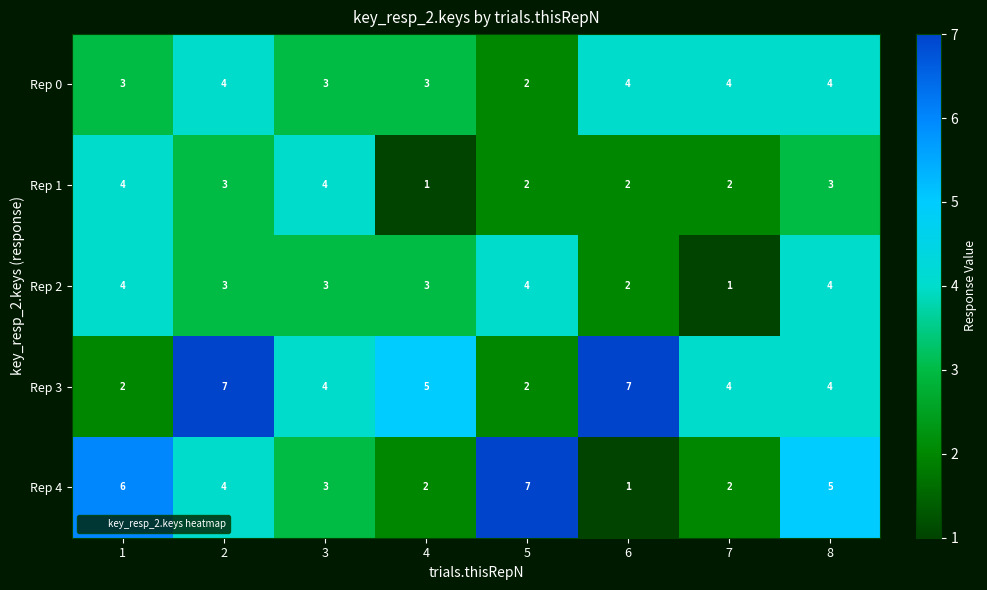

Which series has the widest spread of values?

Rep 4